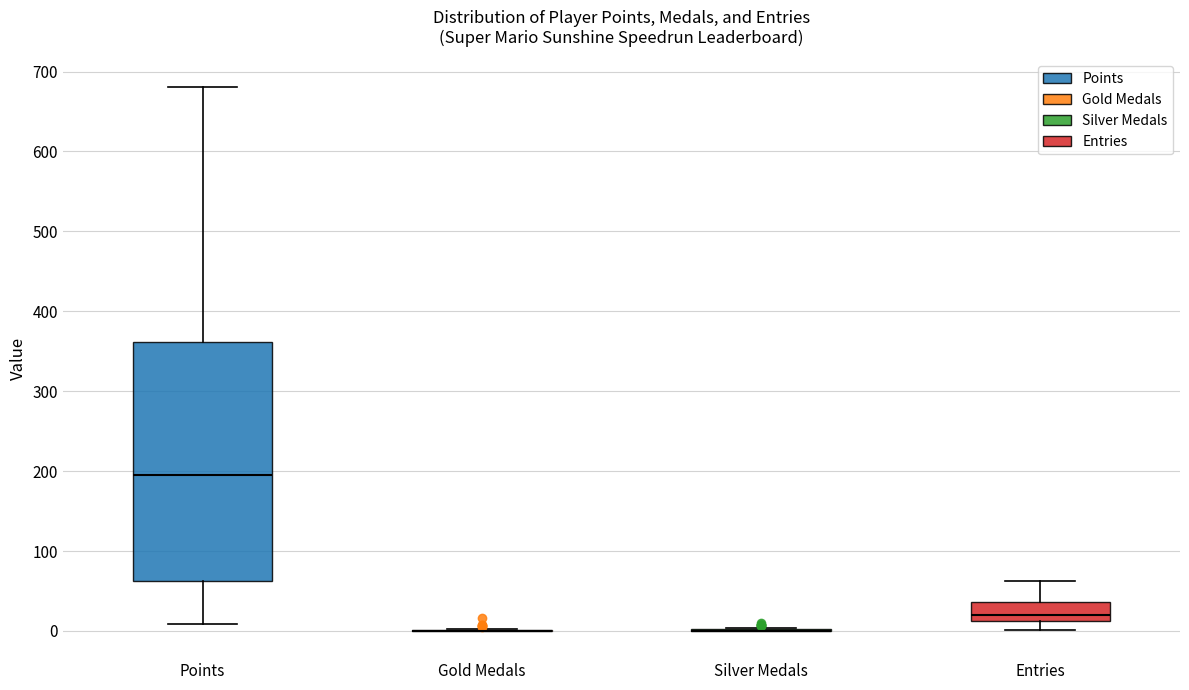

Which box is the tallest, from its lower edge to its upper edge?

Points